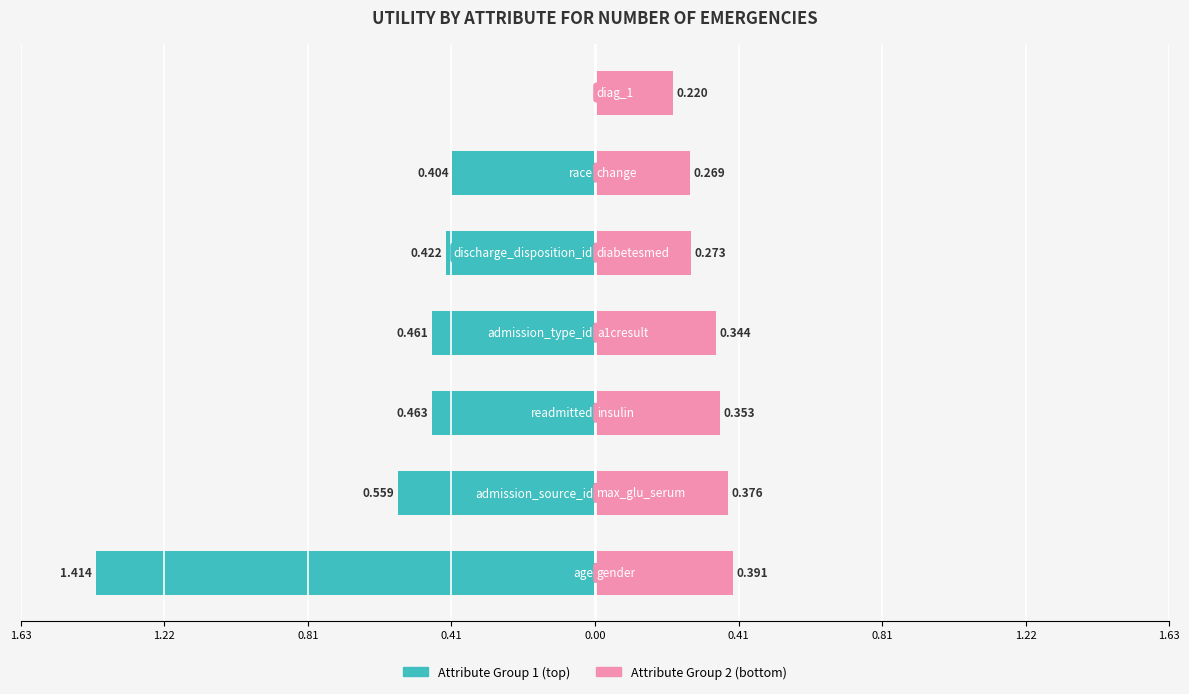

Rank the categories by value from highest to lowest.

age, admission_source_id, readmitted, admission_type_id, discharge_disposition_id, race, gender, max_glu_serum, insulin, a1cresult, diabetesmed, change, diag_1